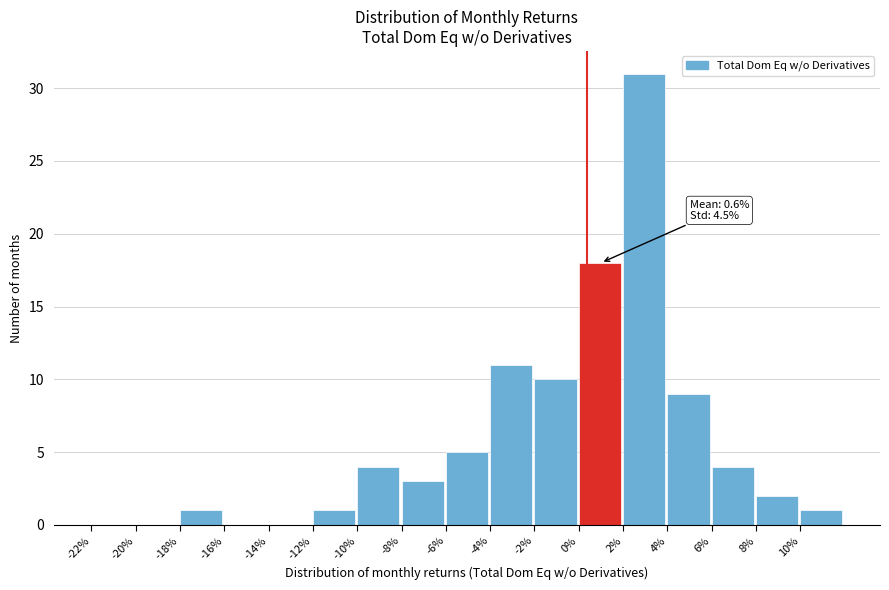

Reading left to right, extract all data points from this chart.

-22%=0	-20%=0	-18%=1	-16%=0	-14%=0	-12%=1	-10%=4	-8%=3	-6%=5	-4%=11	-2%=10	0%=18	2%=31	4%=9	6%=4	8%=2	10%=1